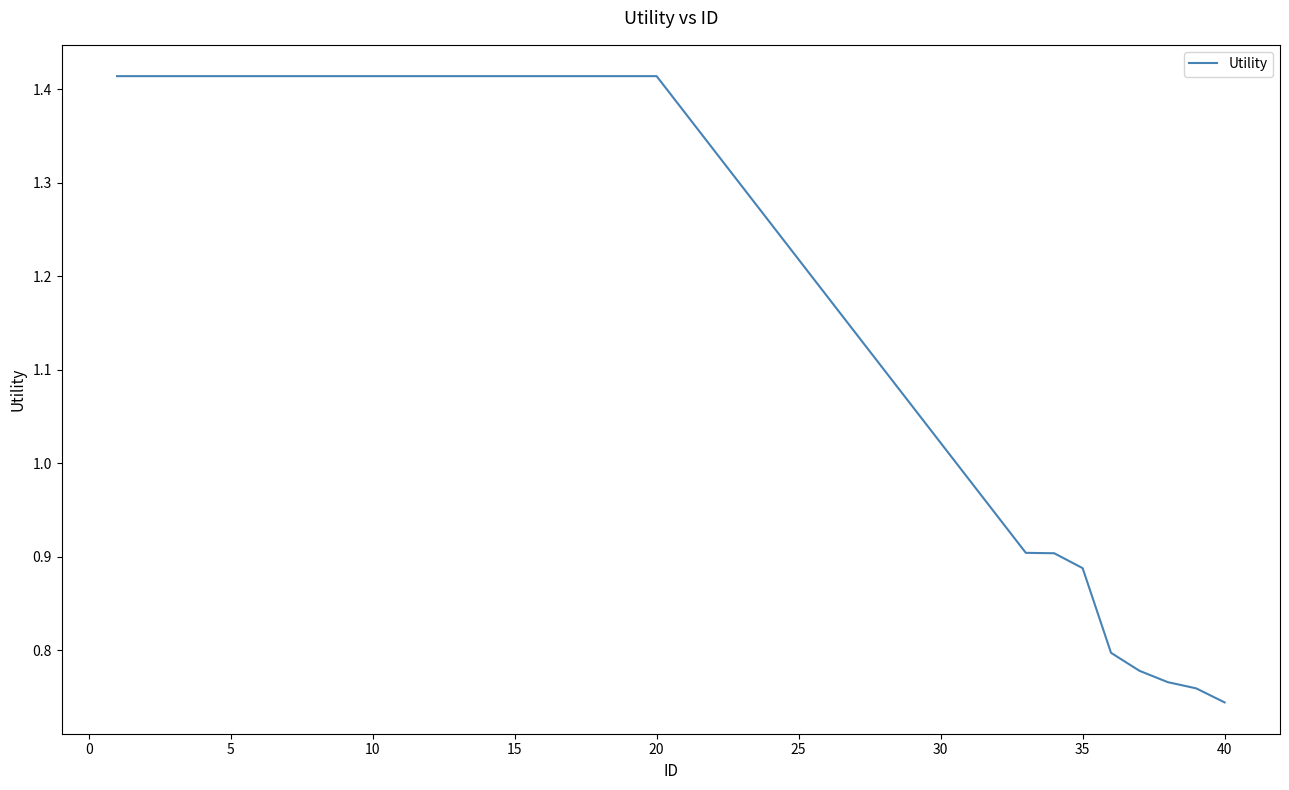

Is this an area chart (filled region under the line)?

No